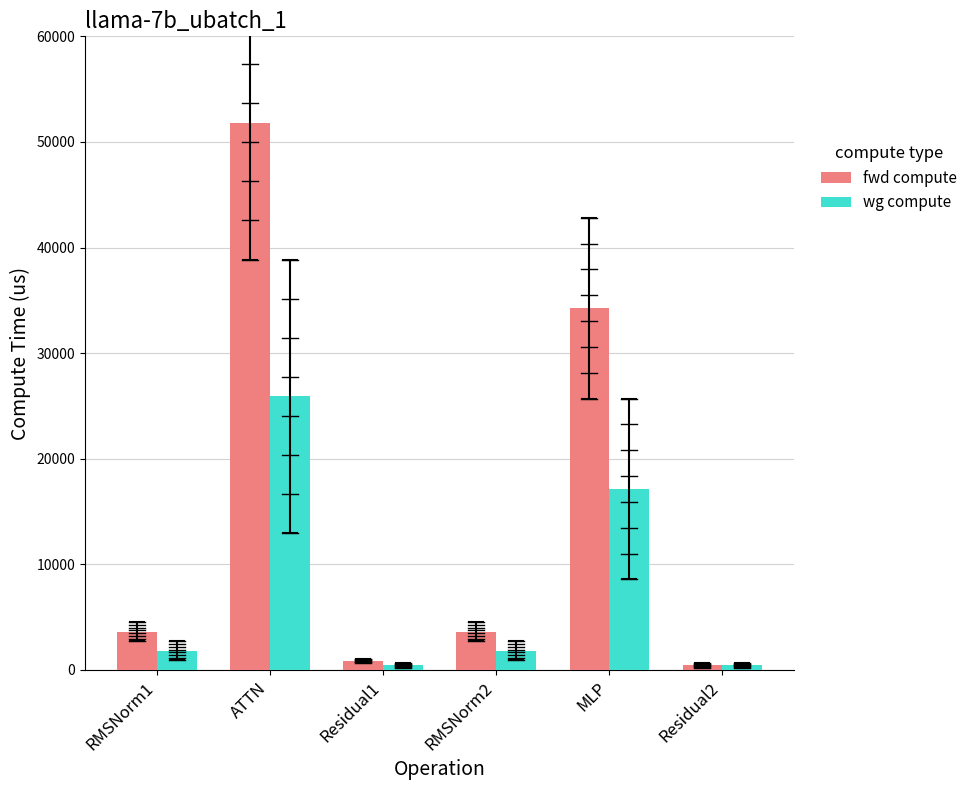

Are the bars grouped side by side (vs. stacked)?

Yes